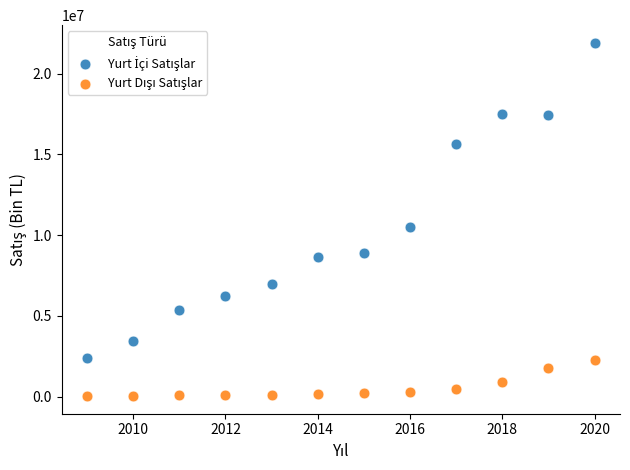

What is the X range (max minus min) for the scatter plot?

11.0